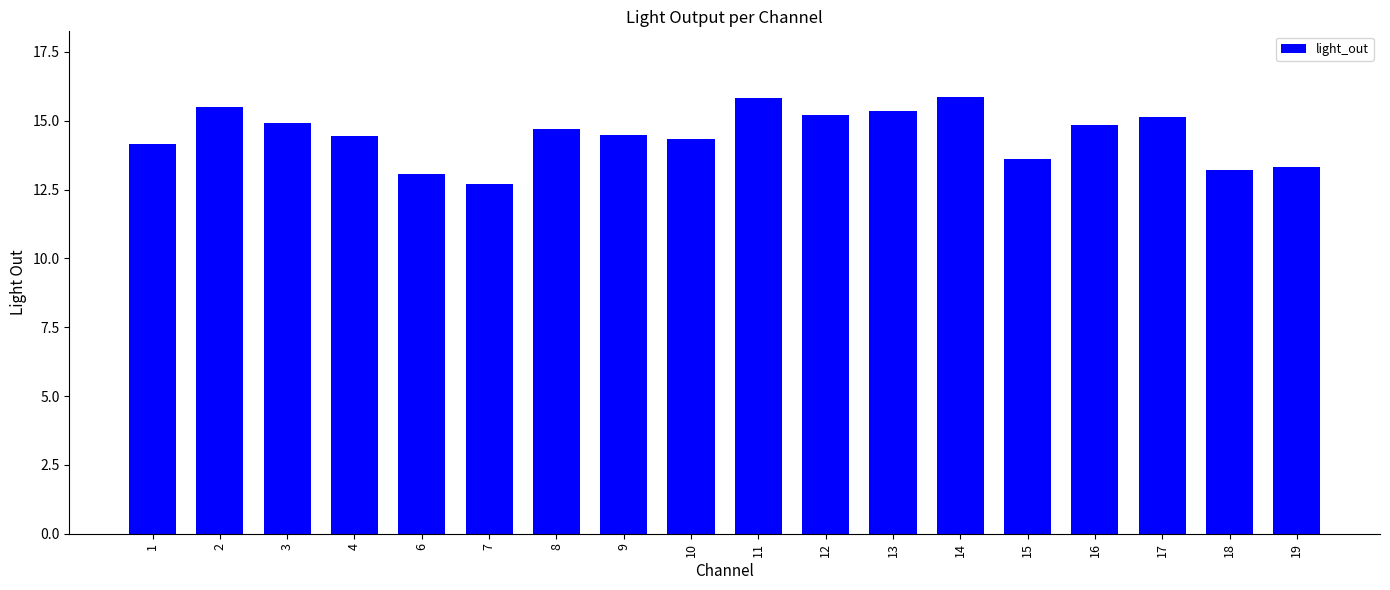

What is the difference between the maximum and minimum values?

3.2